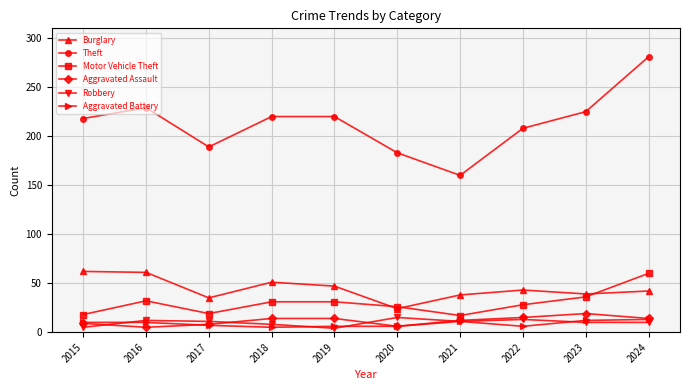

Which series has the widest spread of values?

Theft